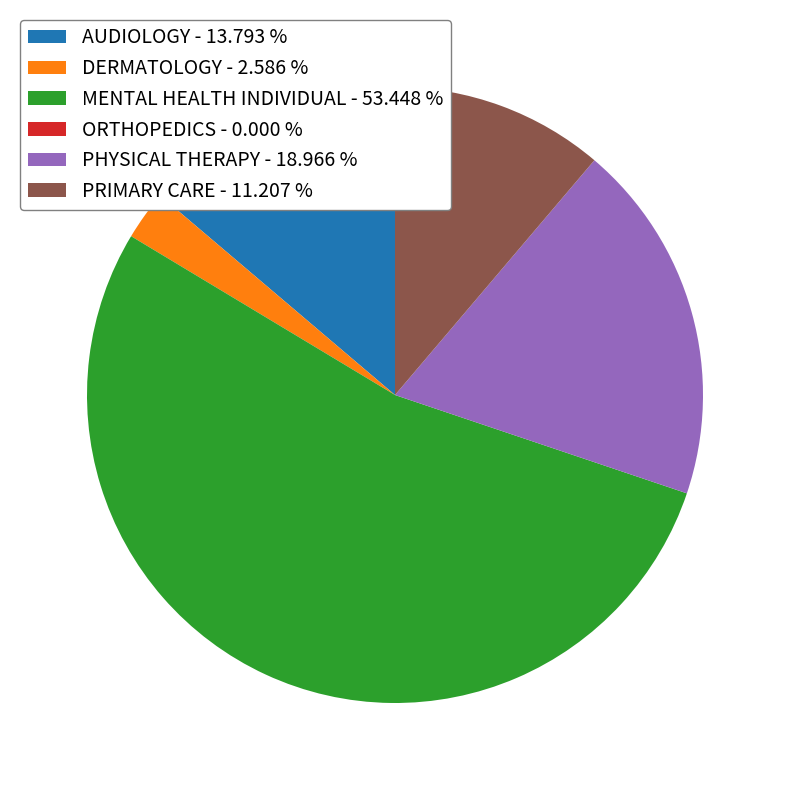

True or false: PRIMARY CARE accounts for 11% of the total.

True